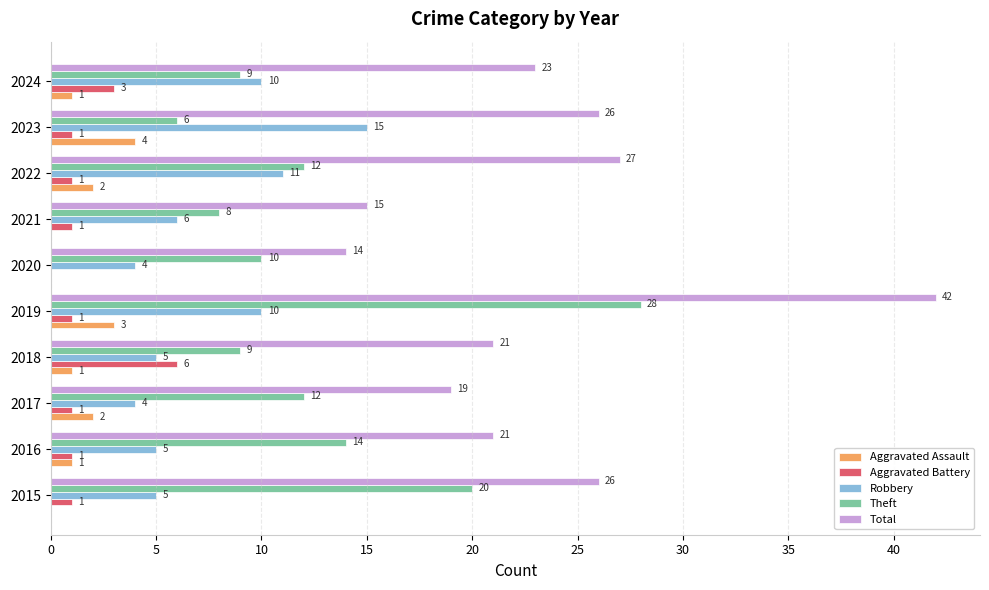

How many data points does each series have?

10